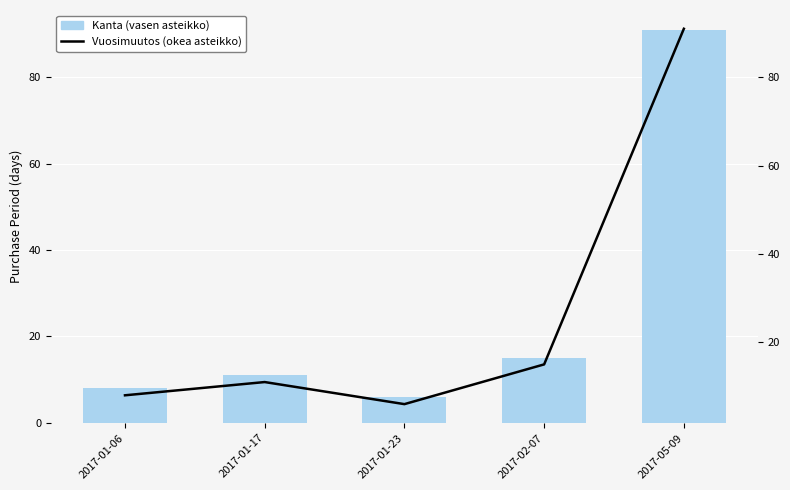

What is the label of the 2nd bar from the left?

2017-01-17